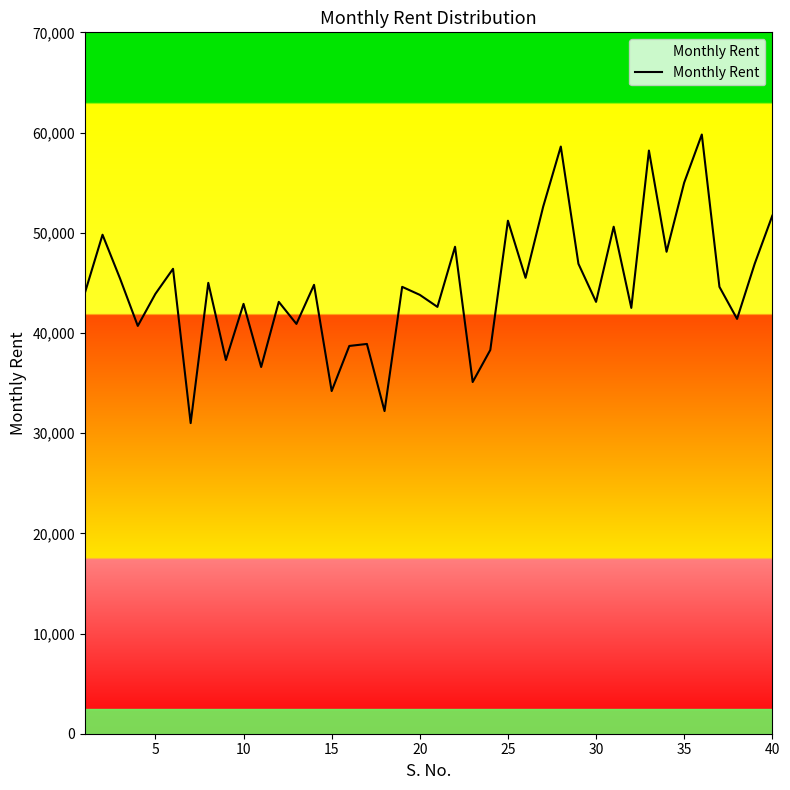

What is the smallest value displayed?

31000